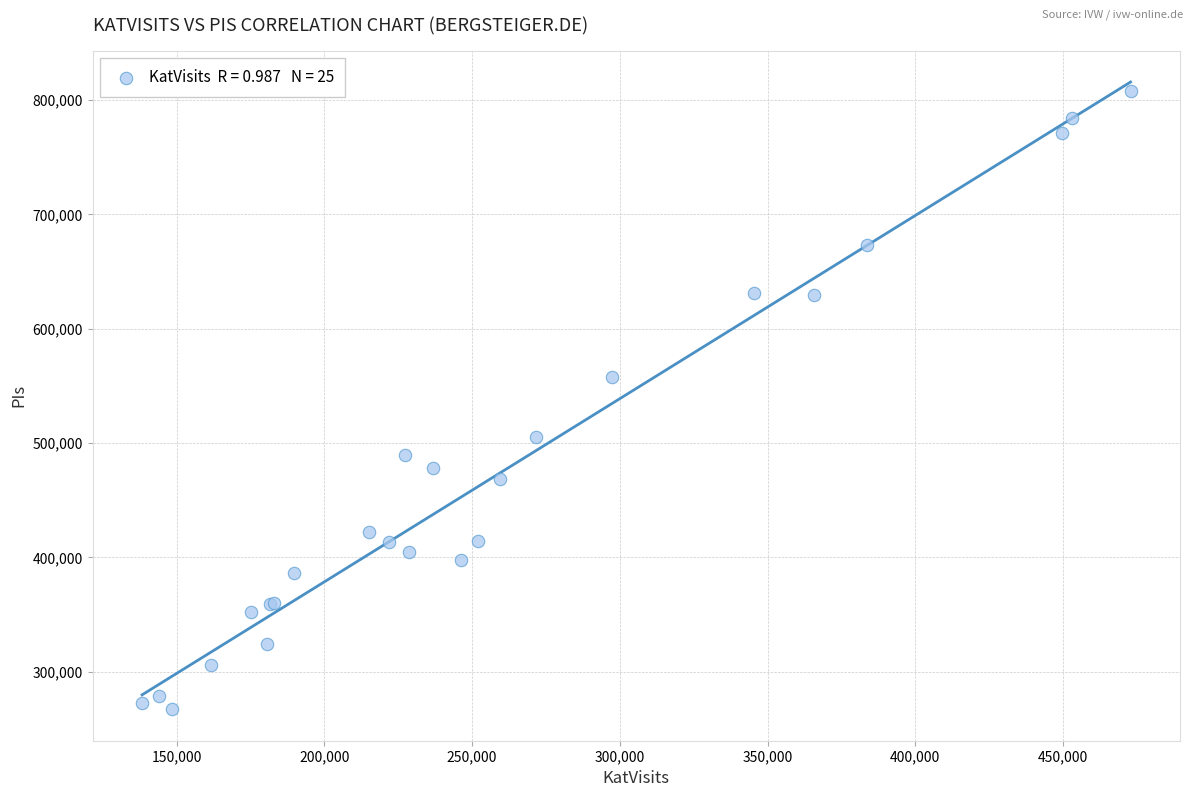

What Y value in the scatter plot is closest to 537559?

557472